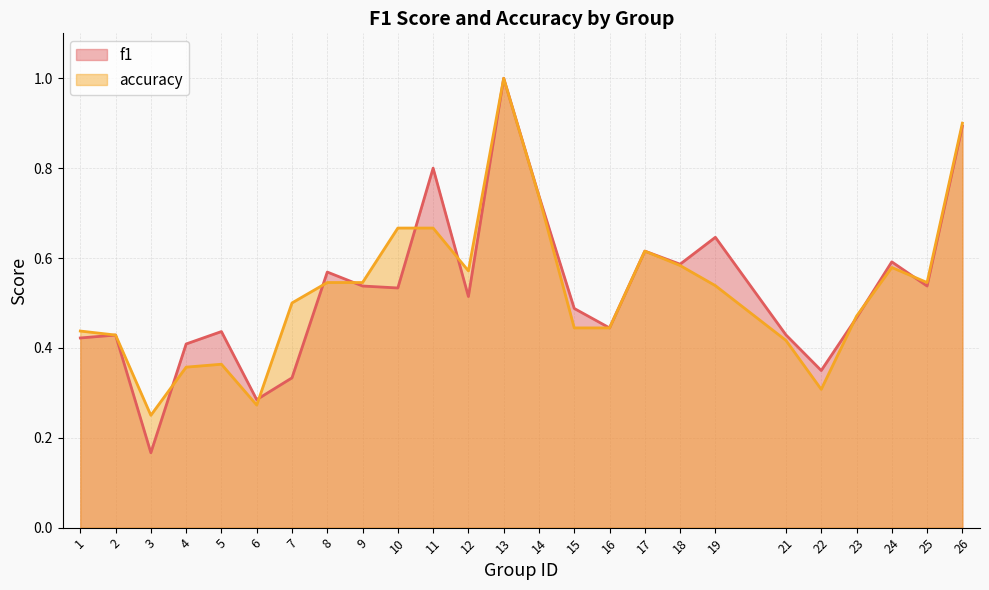

Between 8 and 6, which is larger?

8